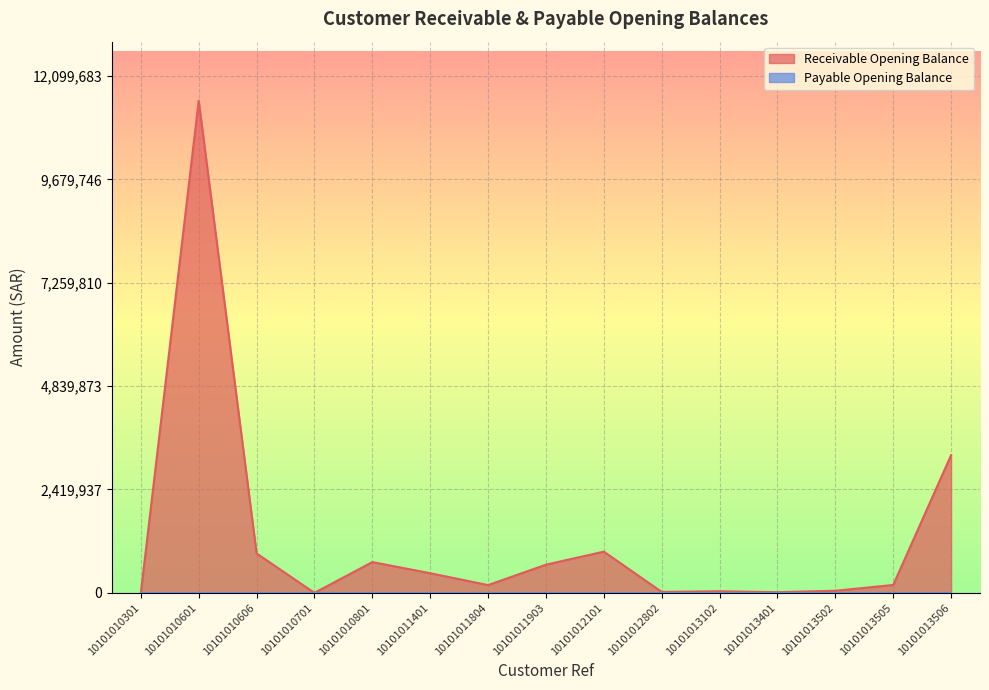

Is it true that the value at 10101010701 is 5127004.6?

False